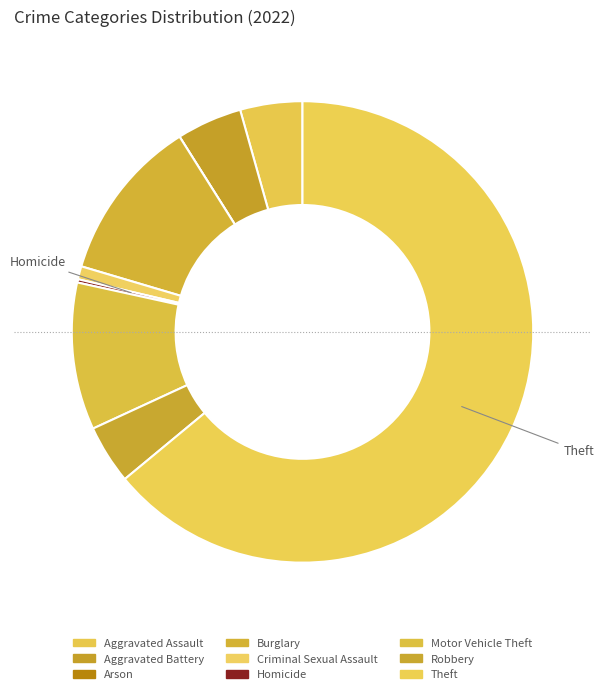

Is it true that Burglary is 23% of the pie?

False